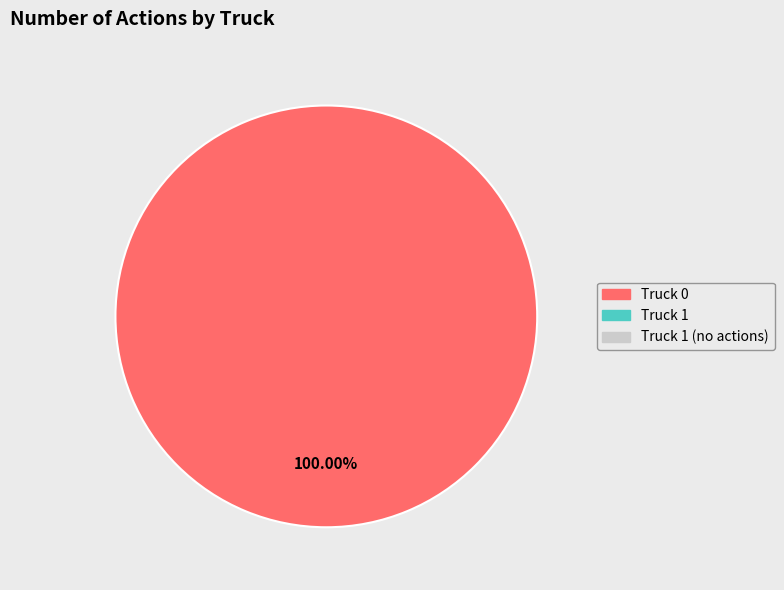

Is there any slice that represents more than half of the pie?

Yes